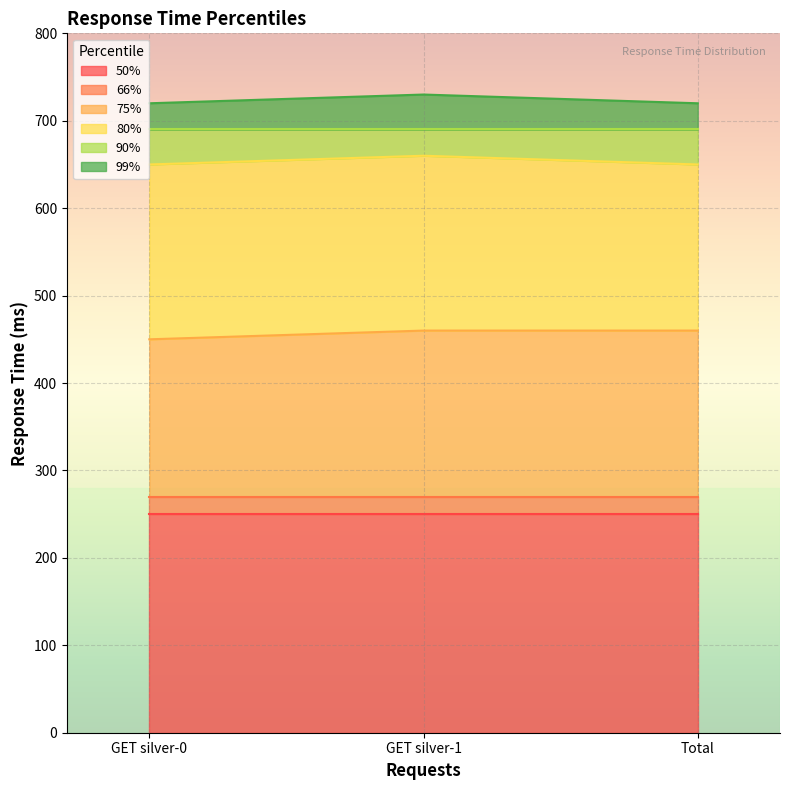

What is the label of the 2nd point from the left?

GET silver-1